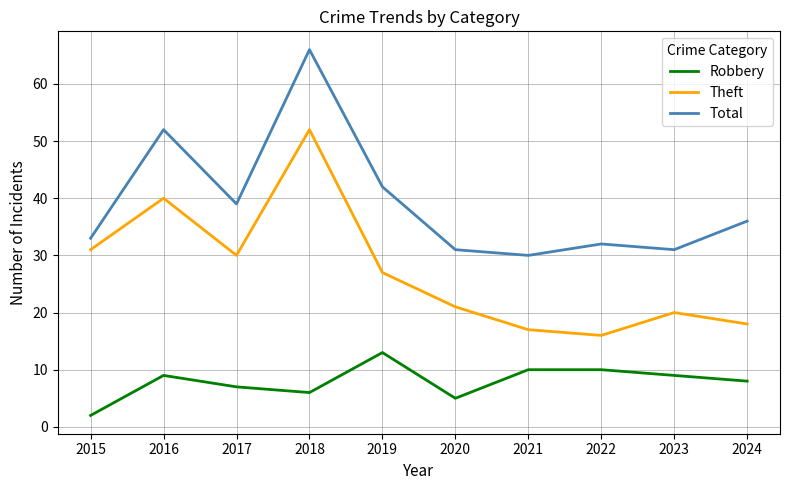

What is the difference between the maximum and minimum values in the Robbery series?

11